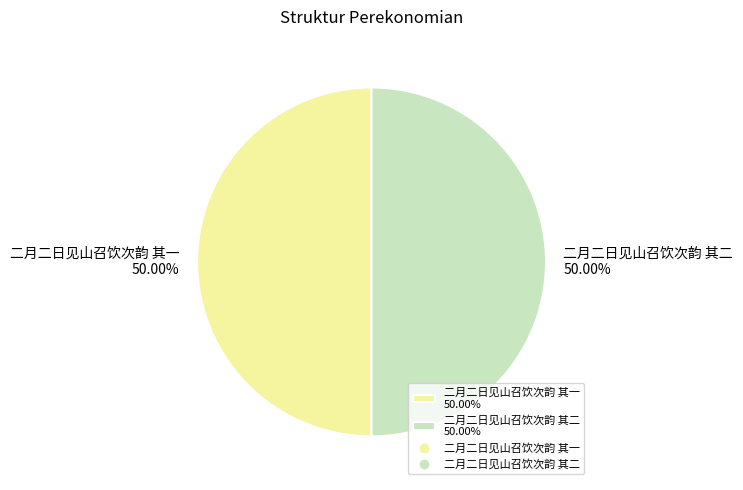

What is the ratio of the value at 二月二日见山召饮次韵 其一 to the value at 二月二日见山召饮次韵 其二?

1.0